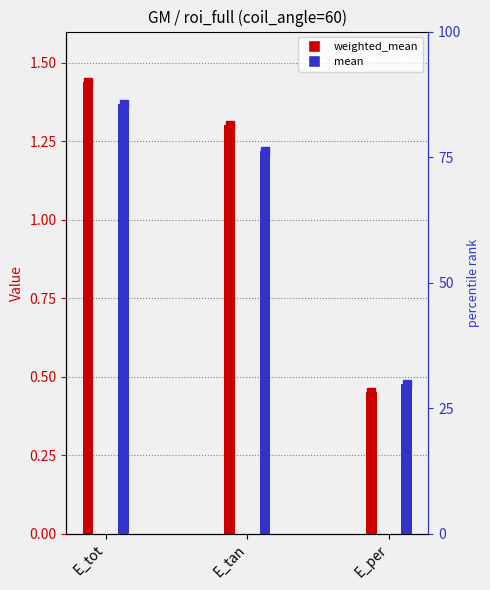

The value of mean at E_tan is 1.2. True or false?

True